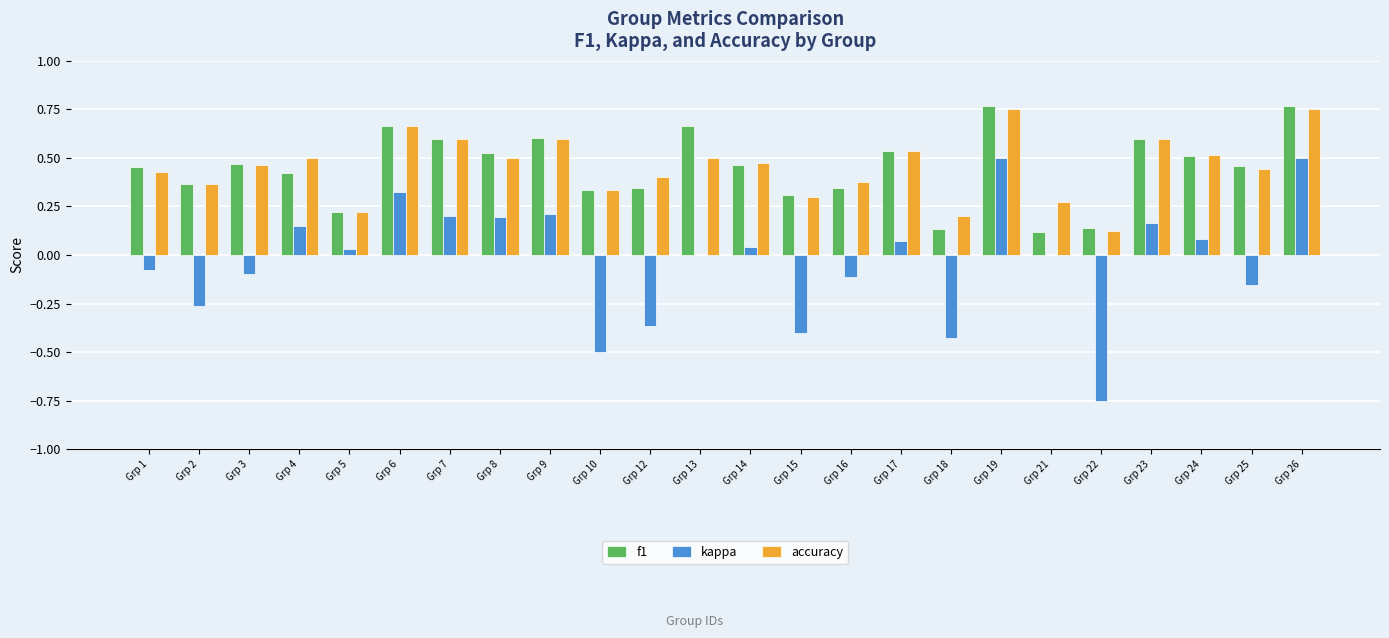

What is the sum of all accuracy values?

10.9